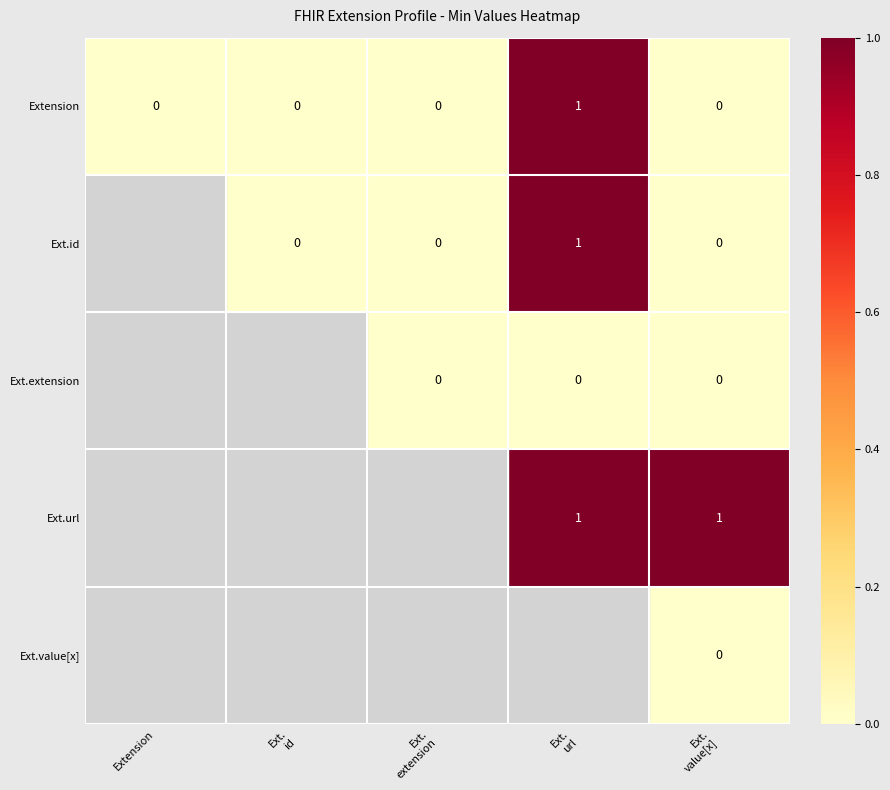

True or false: Ext.id has a value of -1 at Extension.

False